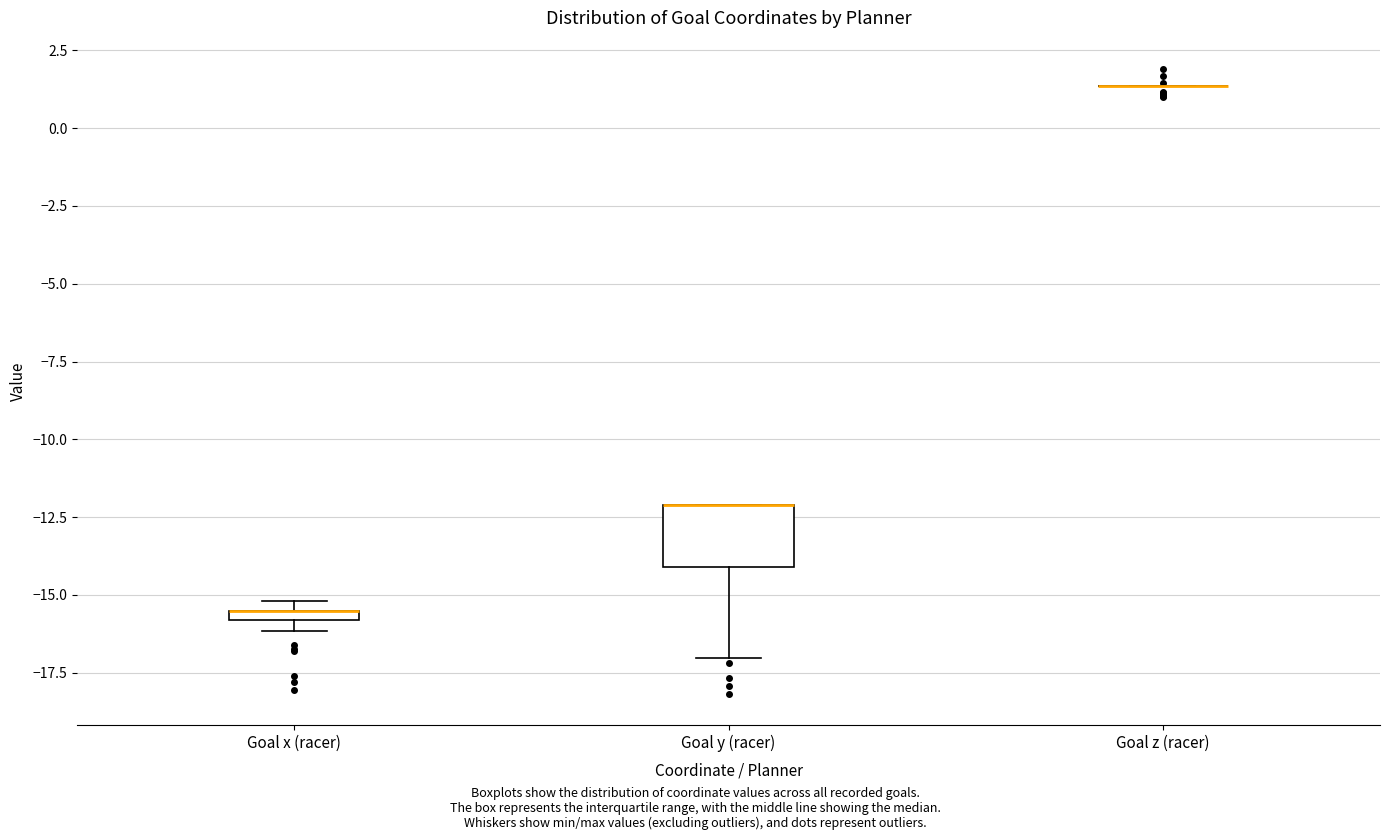

Comparing the boxes themselves (not the whiskers), which one is the tallest?

Goal y (racer)